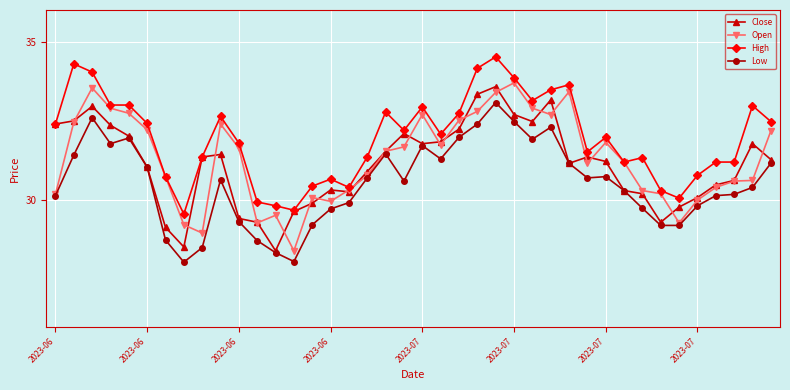

True or false: Close has more than 1 points higher than both neighbors.

True